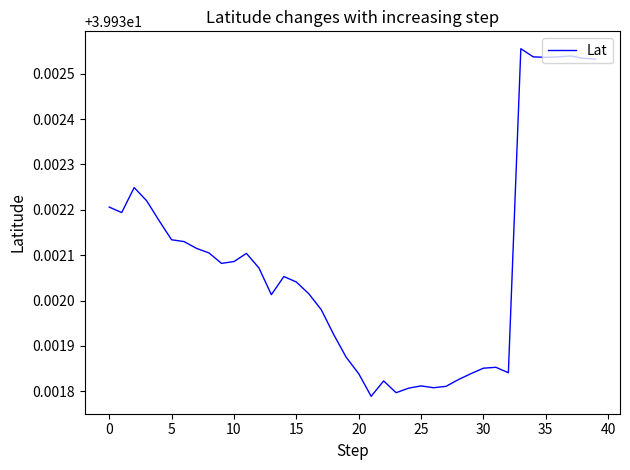

True or false: the data shows 68.0 at 0.

False